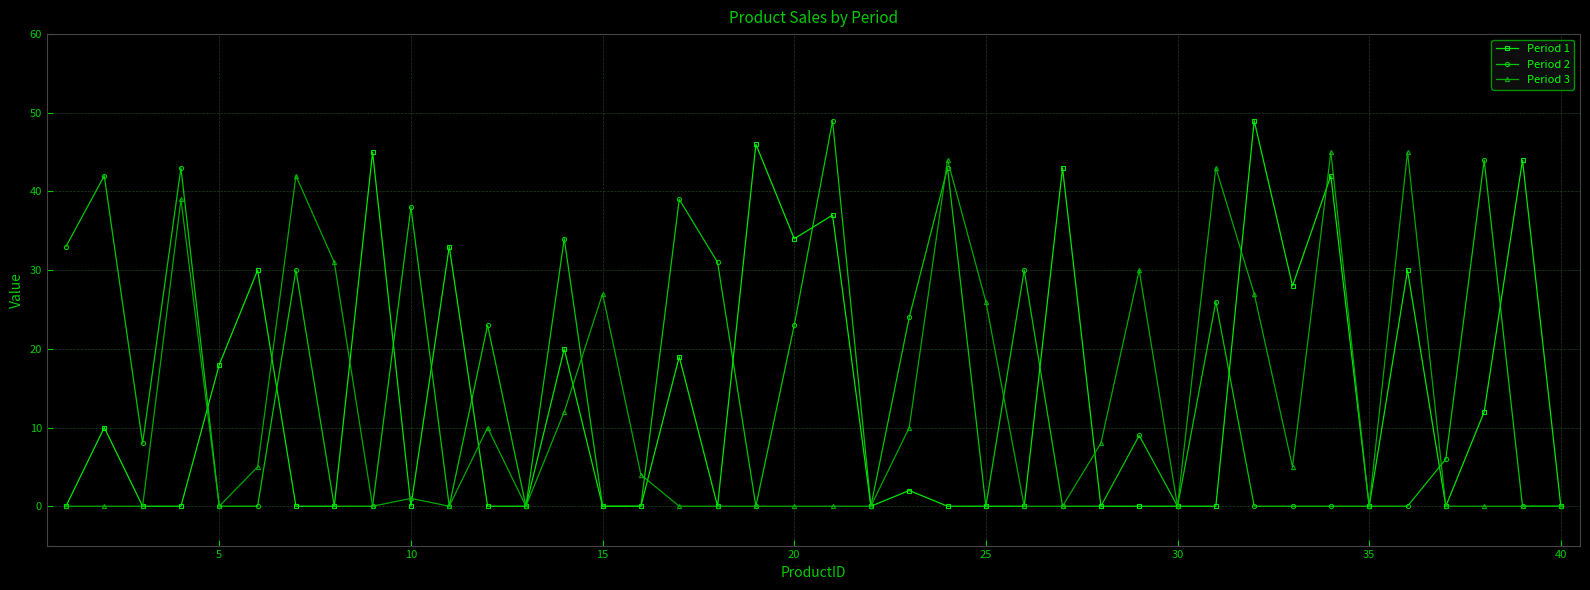

True or false: Period 3 has more than 1 interior local peaks.

True